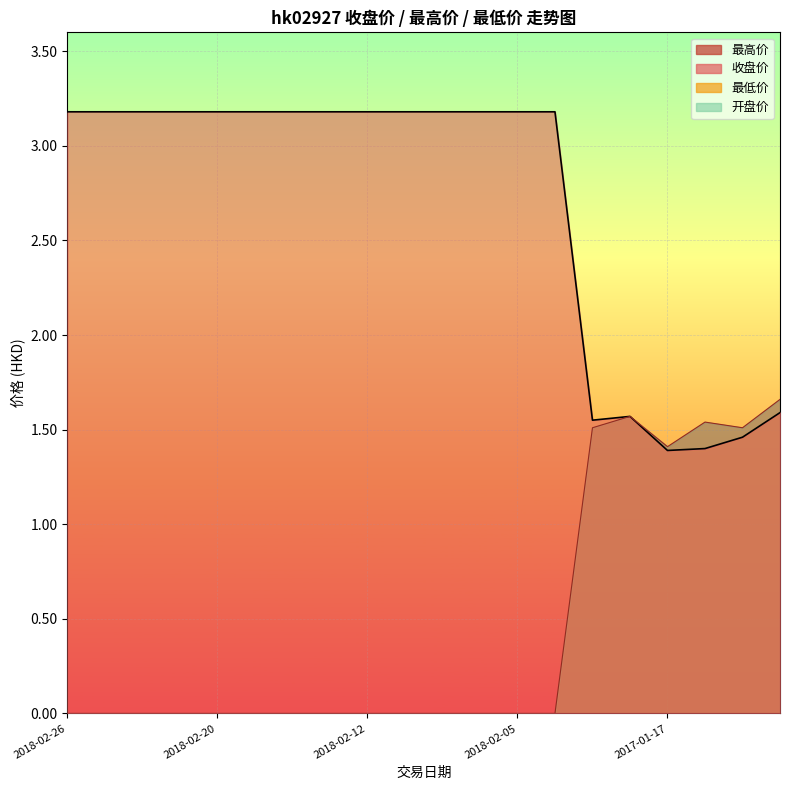

In 收盘价, how many points are lower than both neighbors (excluding endpoints)?

1